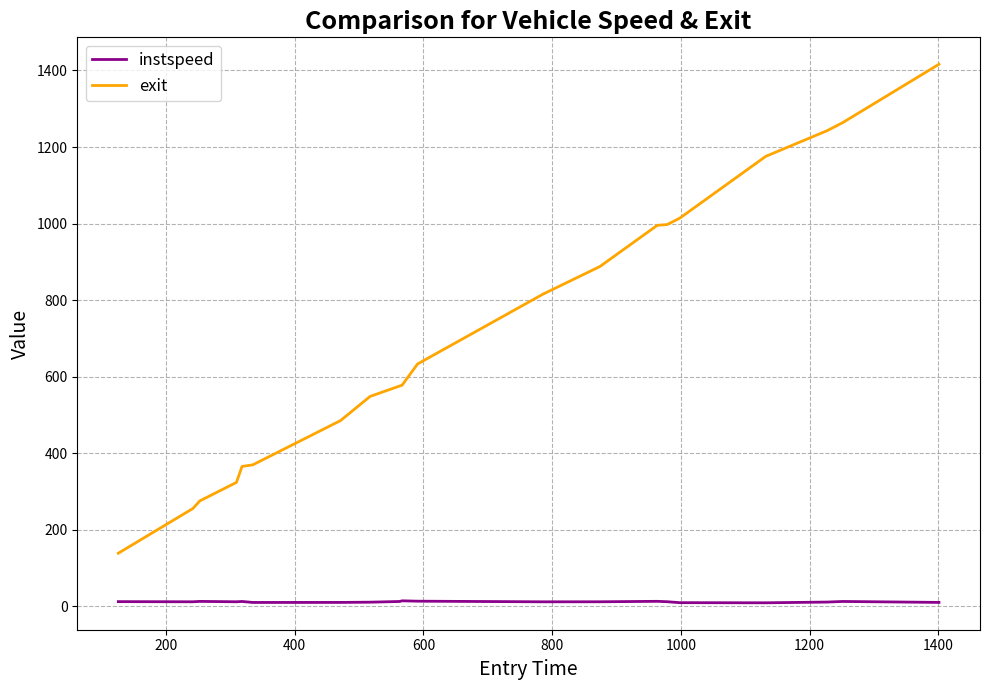

Which series has the largest range (max minus min)?

exit